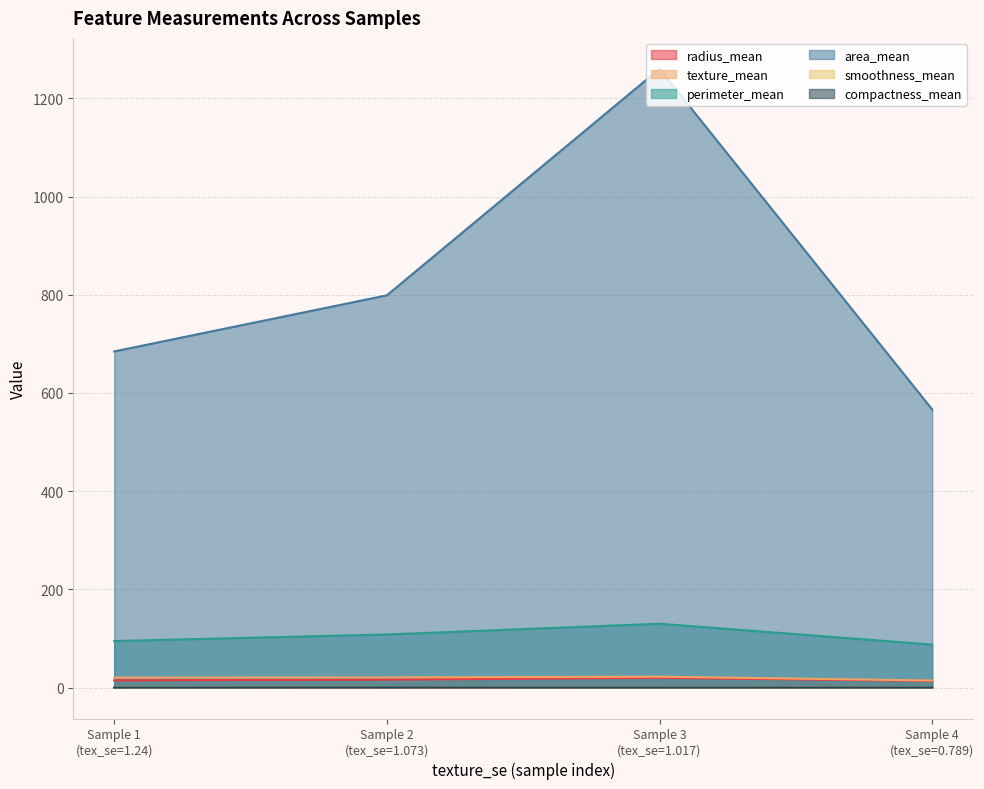

True or false: texture_mean and area_mean cross at least once.

False